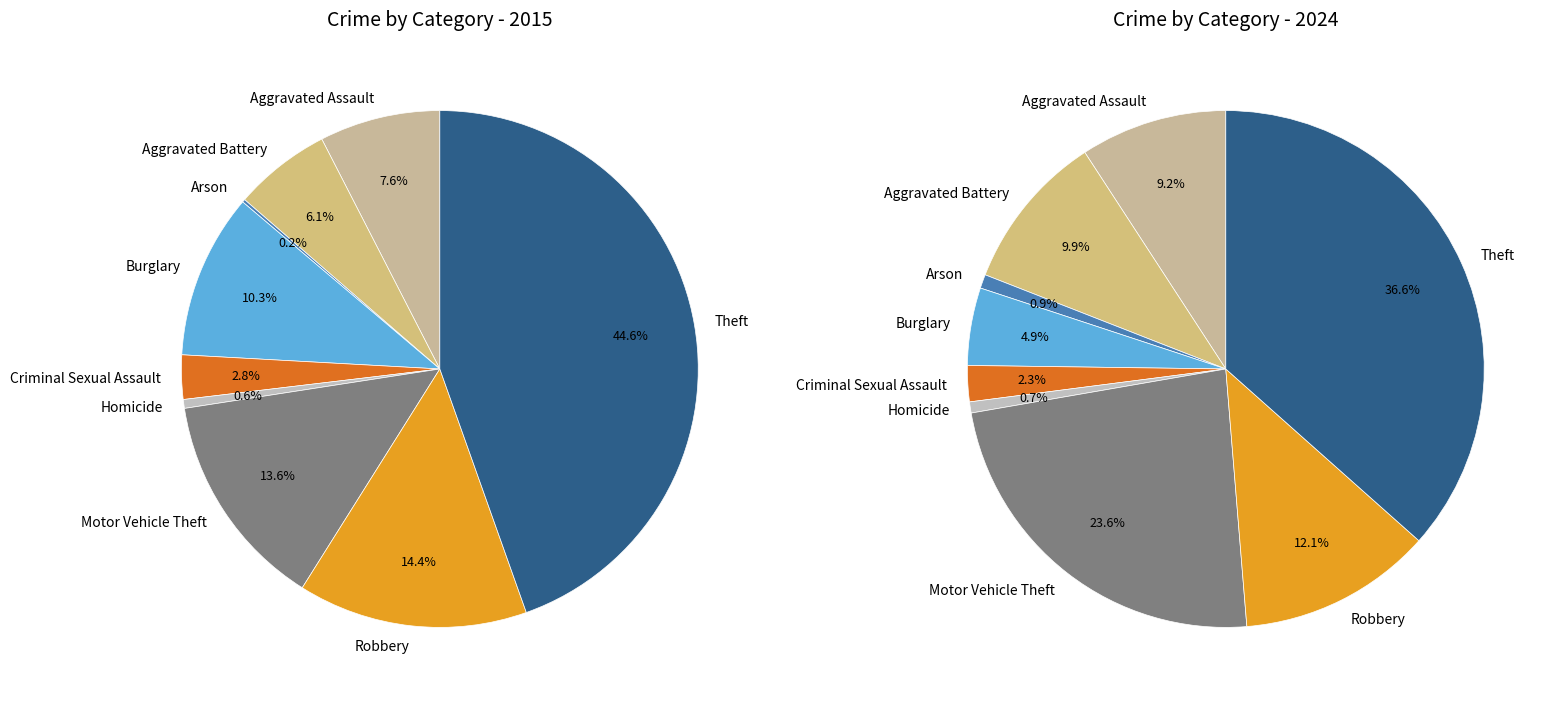

How many segments does this pie chart have?

9